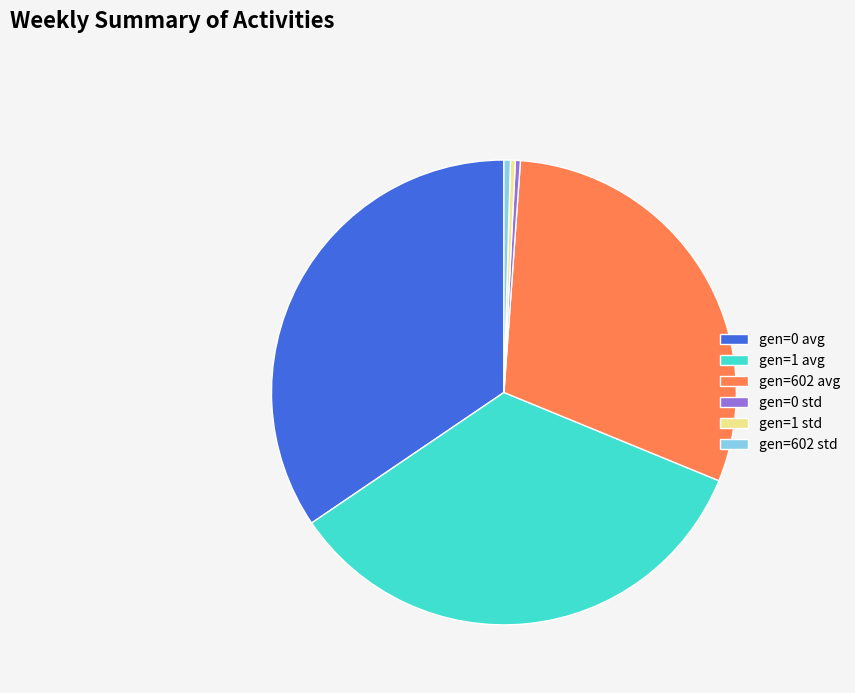

Is the sum of gen=602 std and gen=1 std greater than half?

No